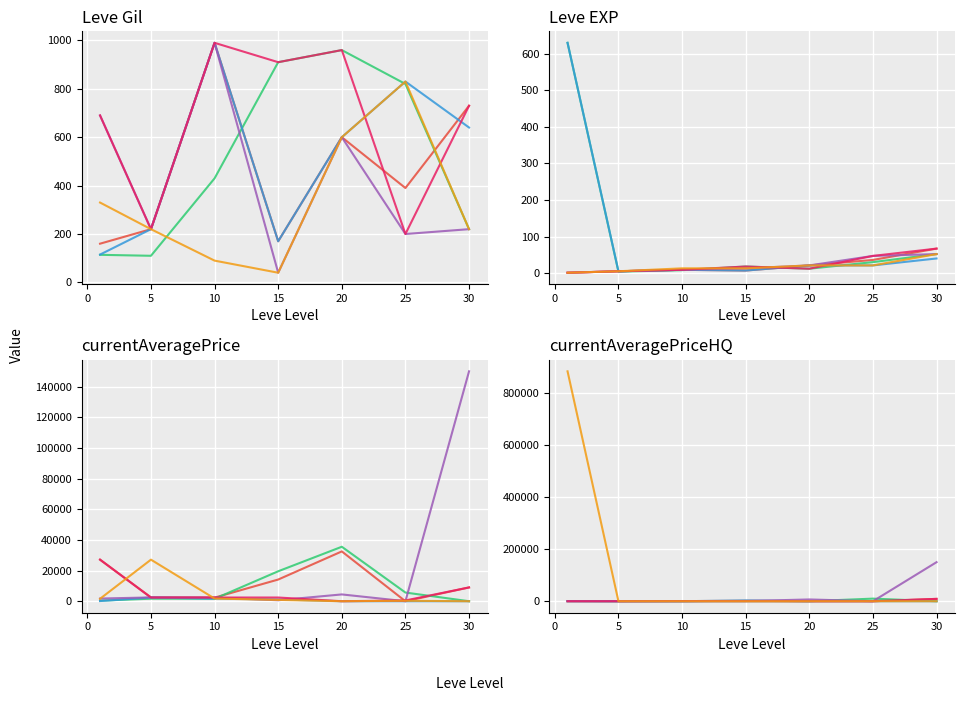

What is the difference between the Item 1 values at 30 and 20?

9000